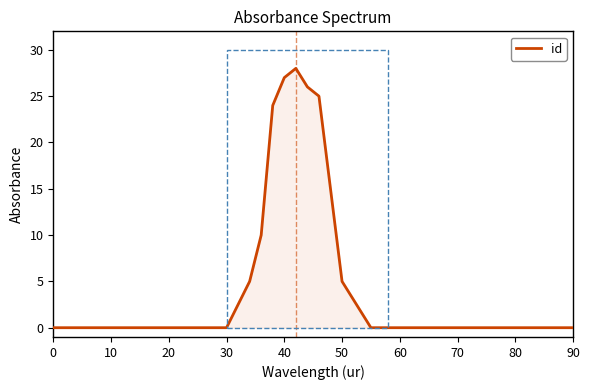

What is the greatest value displayed?

28